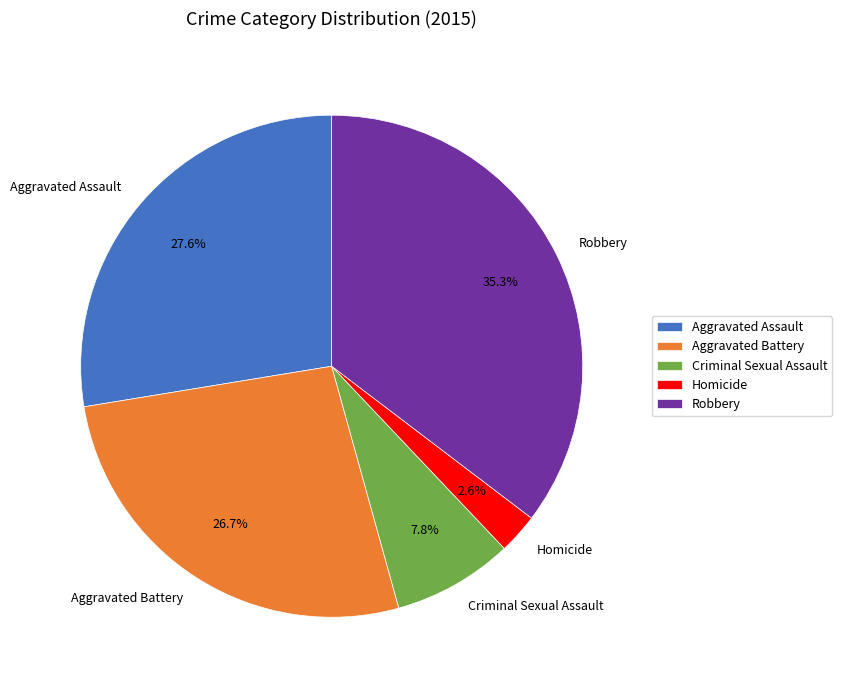

Rank the categories by value from highest to lowest.

Robbery, Aggravated Assault, Aggravated Battery, Criminal Sexual Assault, Homicide